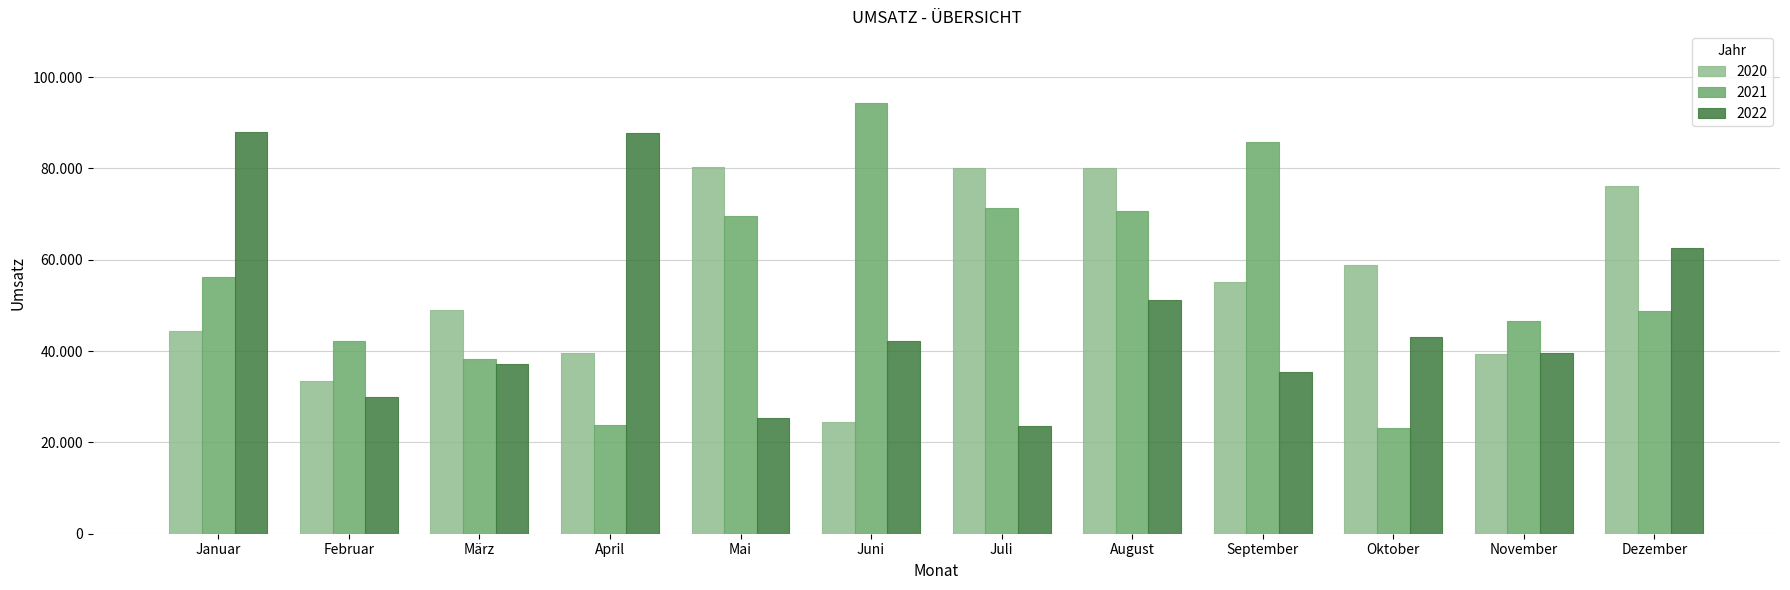

What position from the right is Dezember?

1